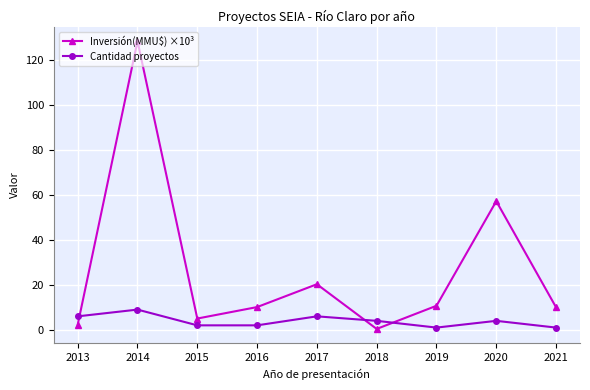

At which category is the sum across all series the highest?

2014